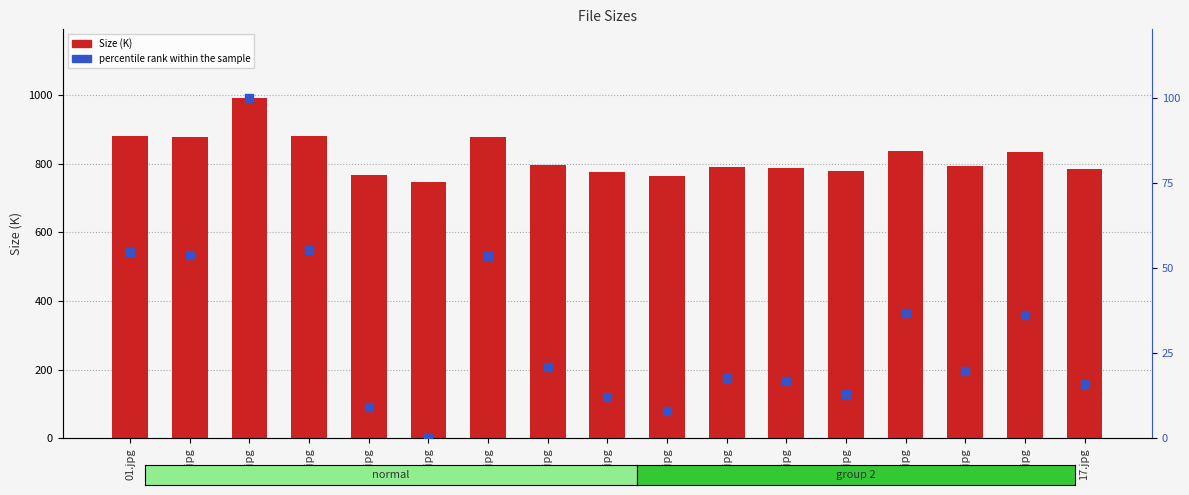

Which series reaches the maximum Y coordinate?

Size